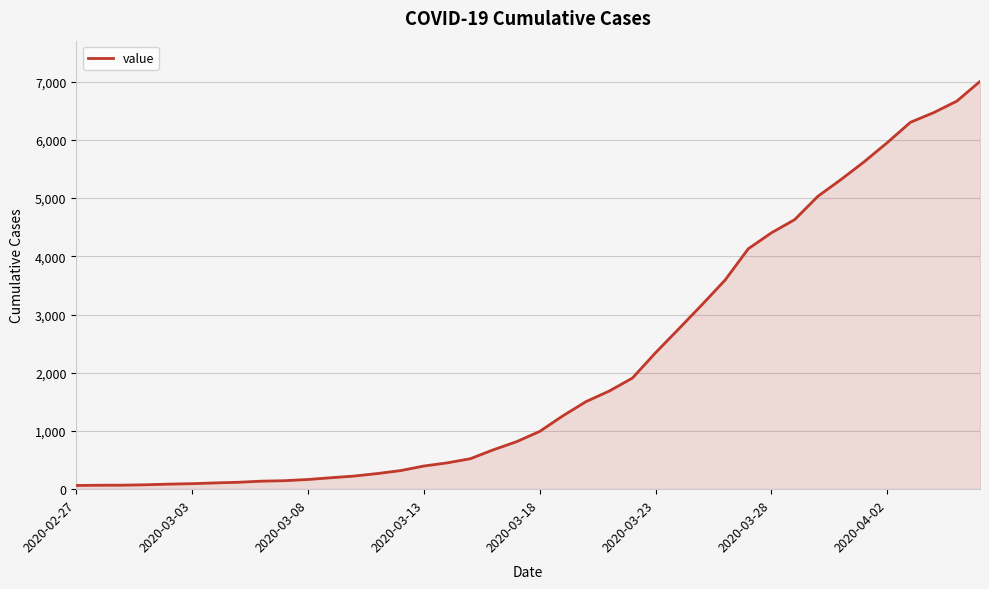

What is the difference between the maximum and minimum values?

6940